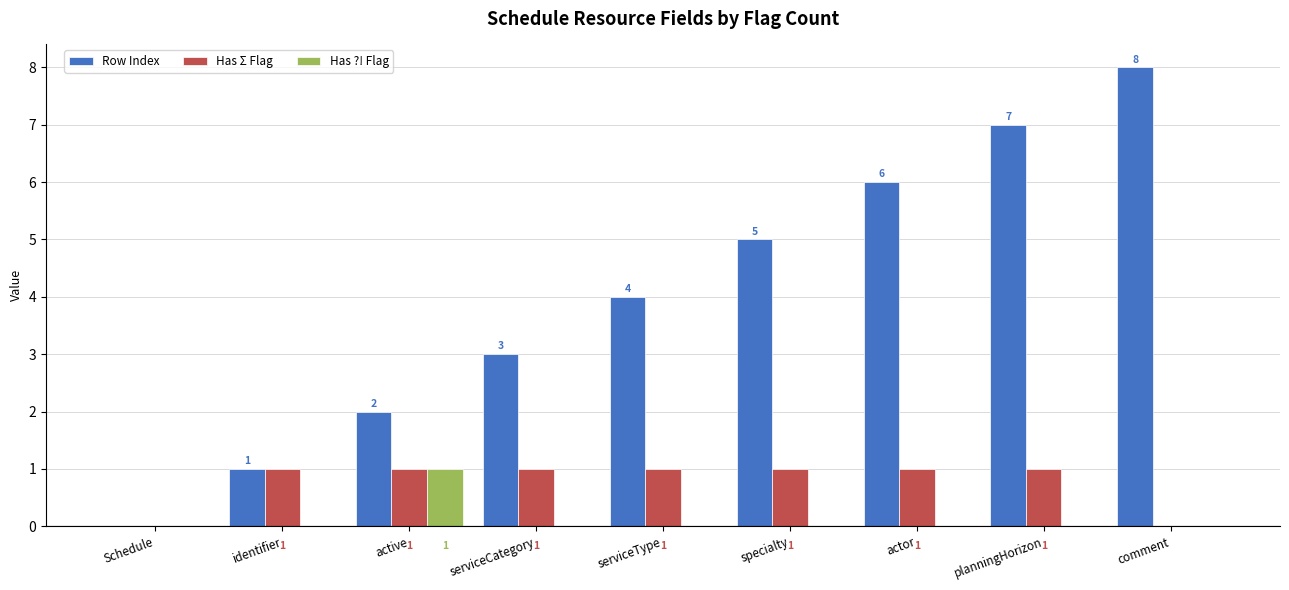

What is the sum of all Row Index values?

36